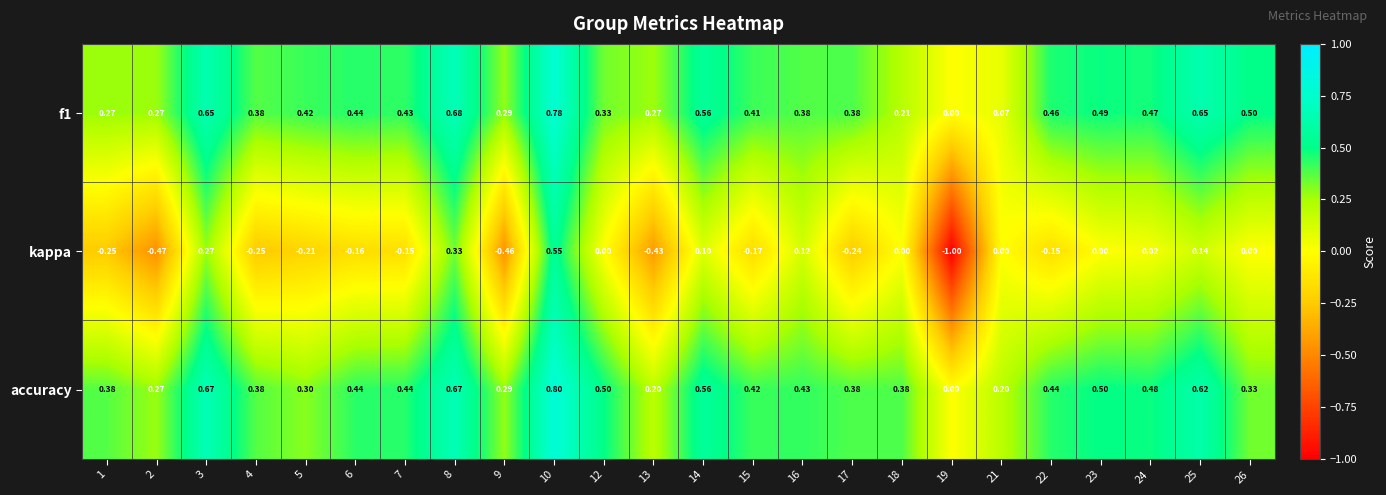

What is the total value across all series at 2?

0.1